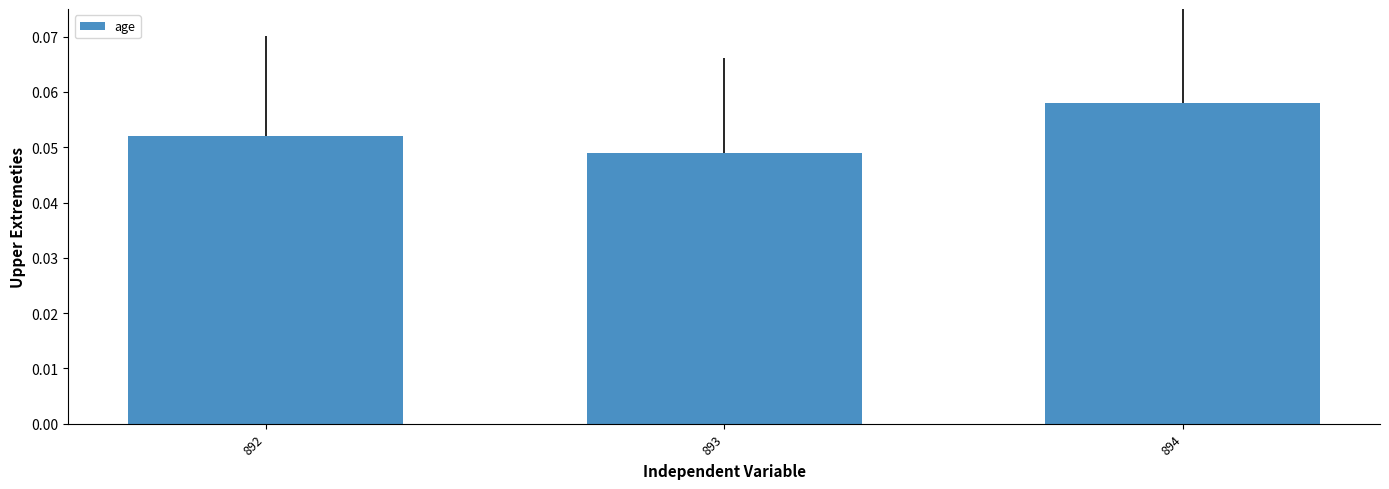

List the labels in order of value, largest first.

894, 892, 893